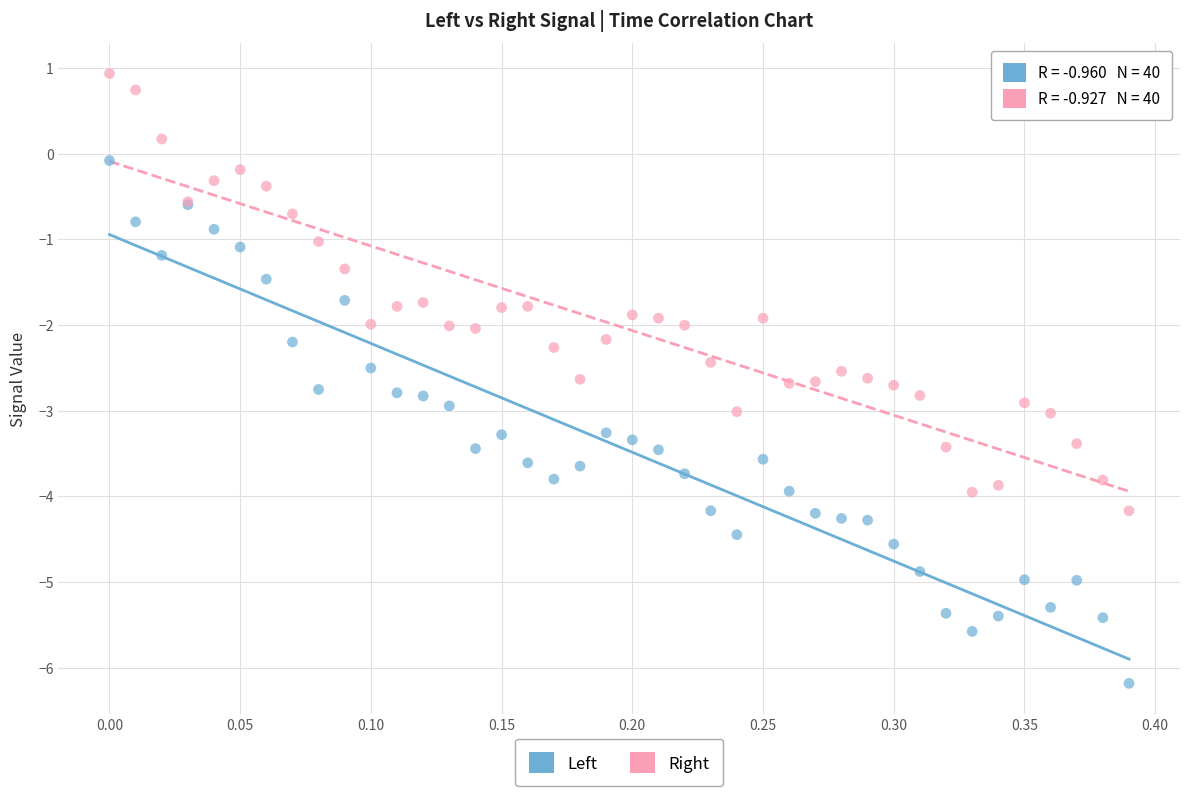

Which series has the largest Y range (max minus min)?

Left